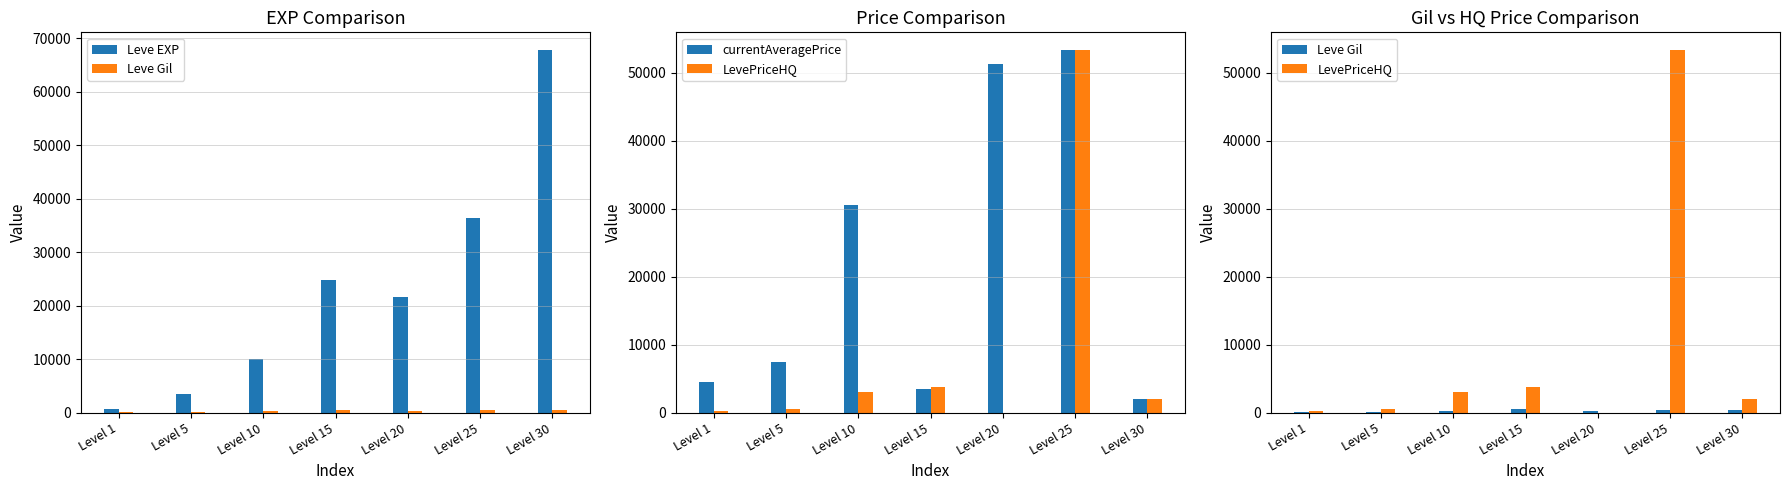

What is the value of the Leve Gil bar at the 1st from the left?

113